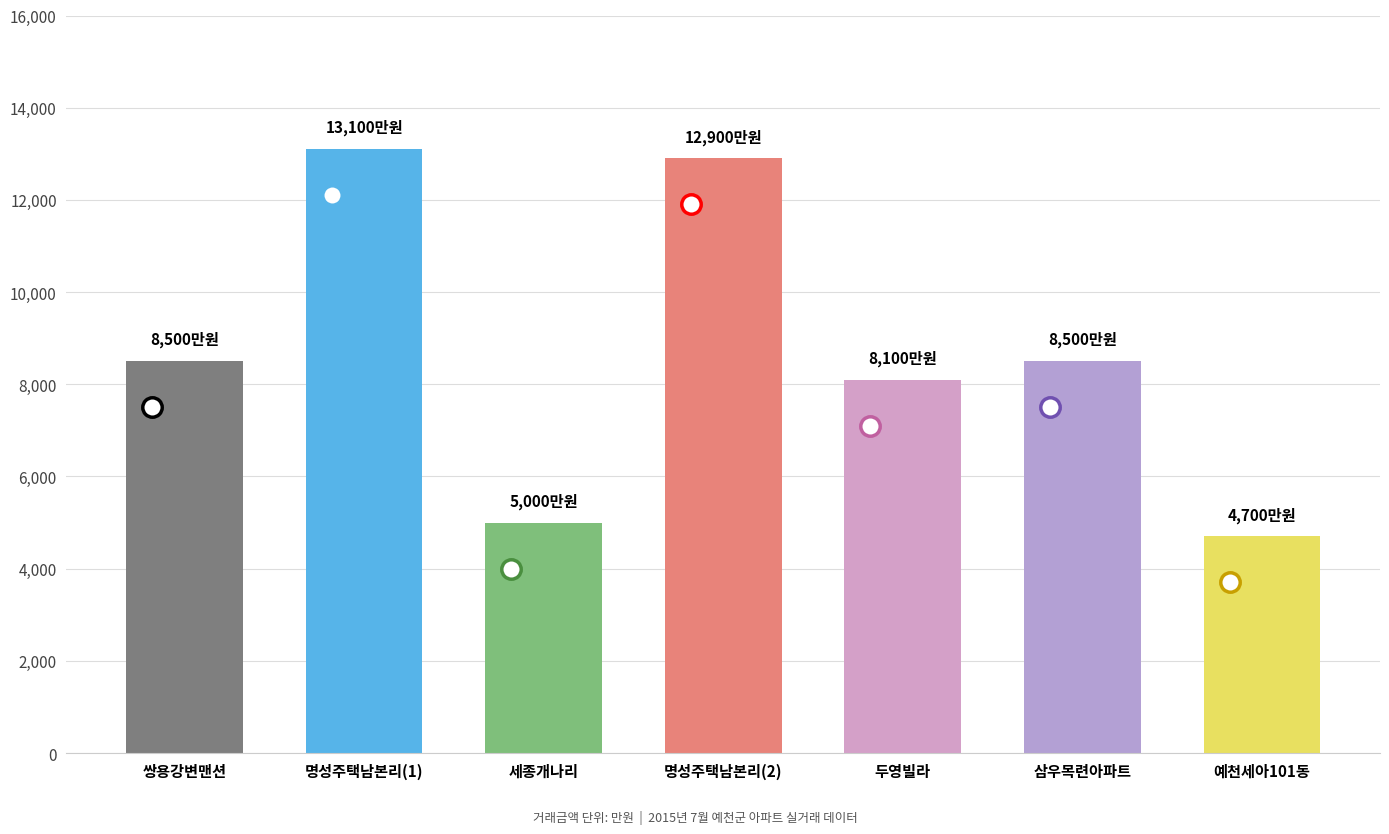

Does the chart contain any negative values?

No